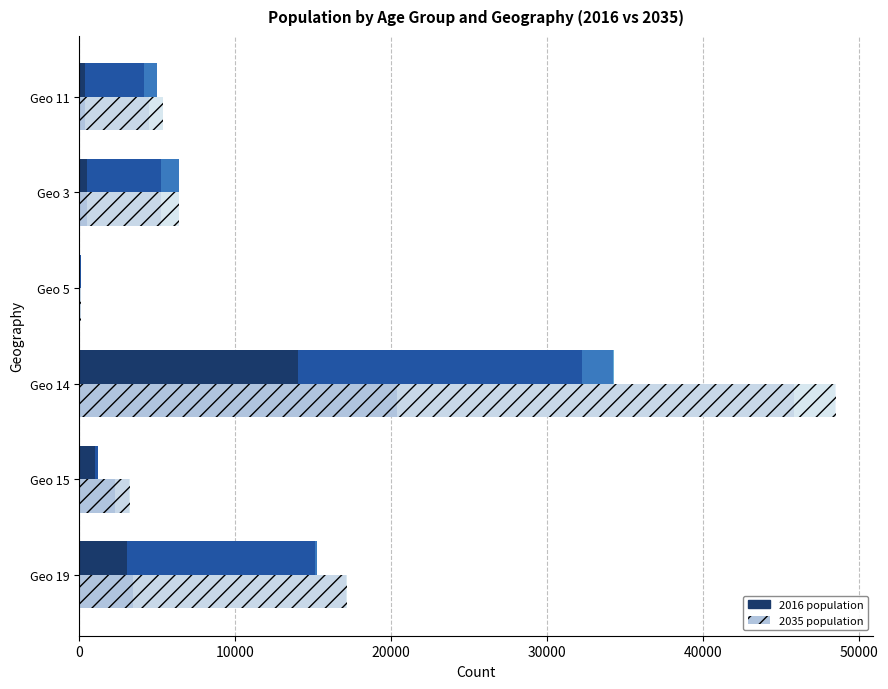

What is the minimum value for GrpAge20to29 (2016)?

69